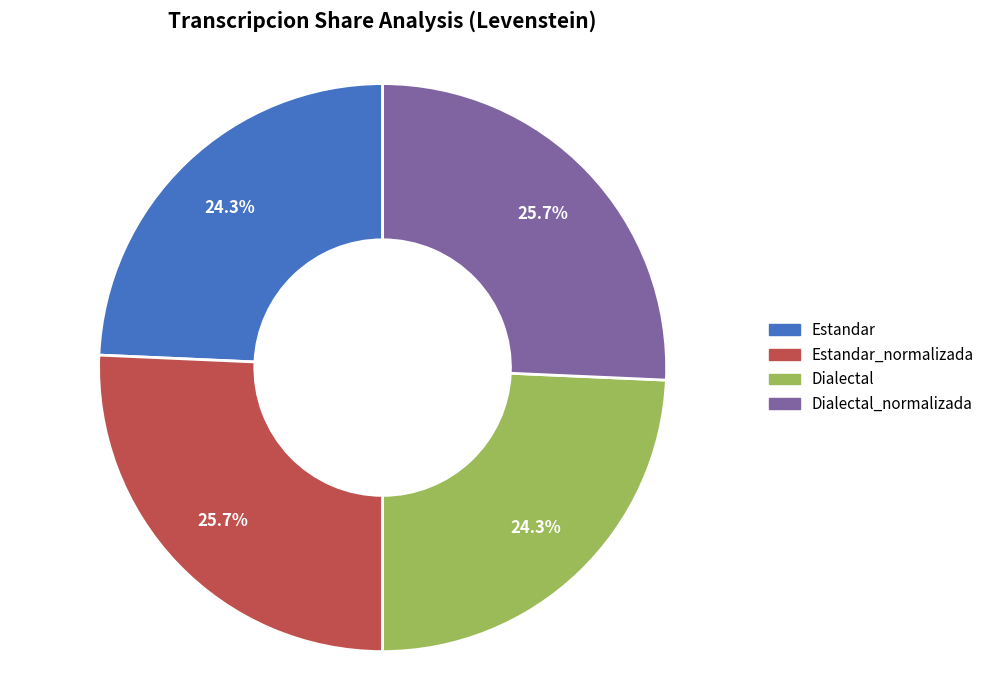

Is there any slice that represents more than half of the pie?

No